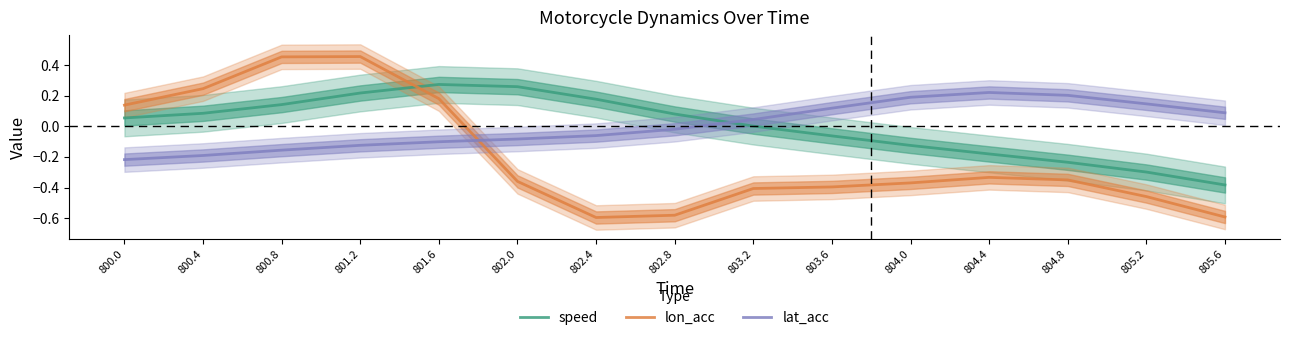

How many lon_acc values are between 0 and 1?

5